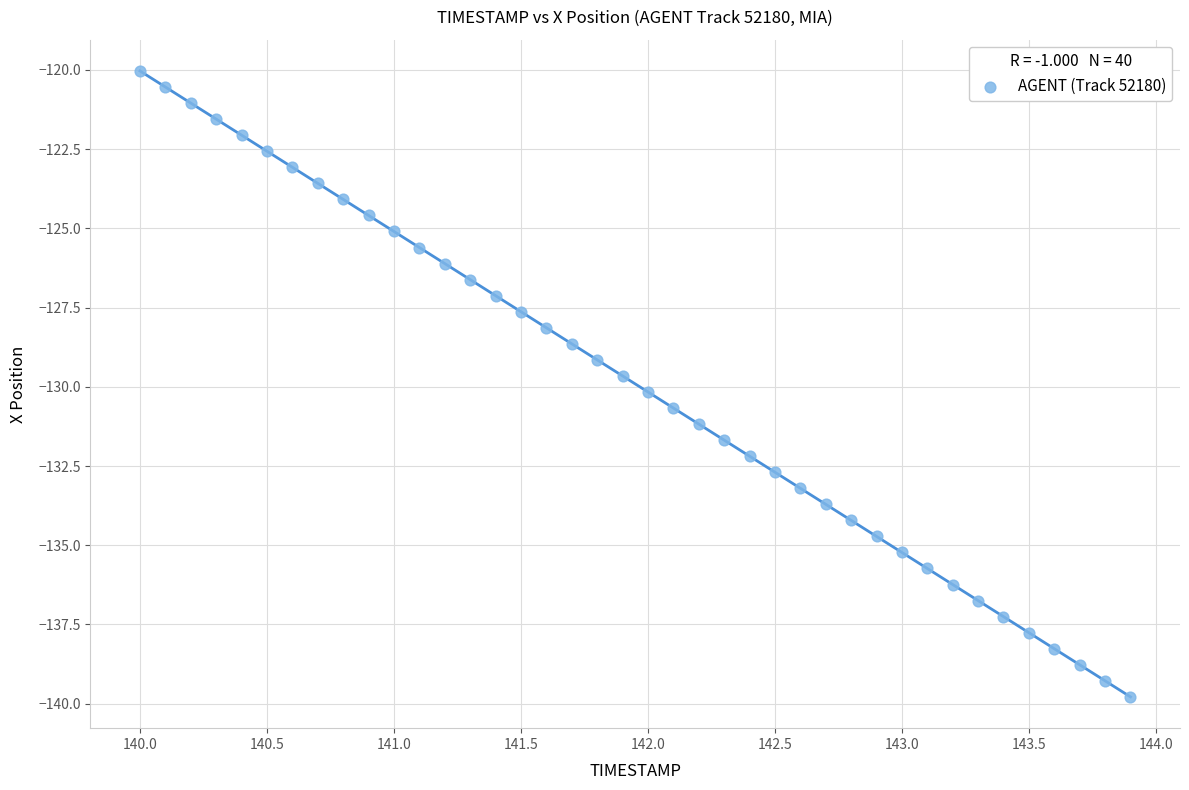

What is the range of Y values (max minus min)?

19.8